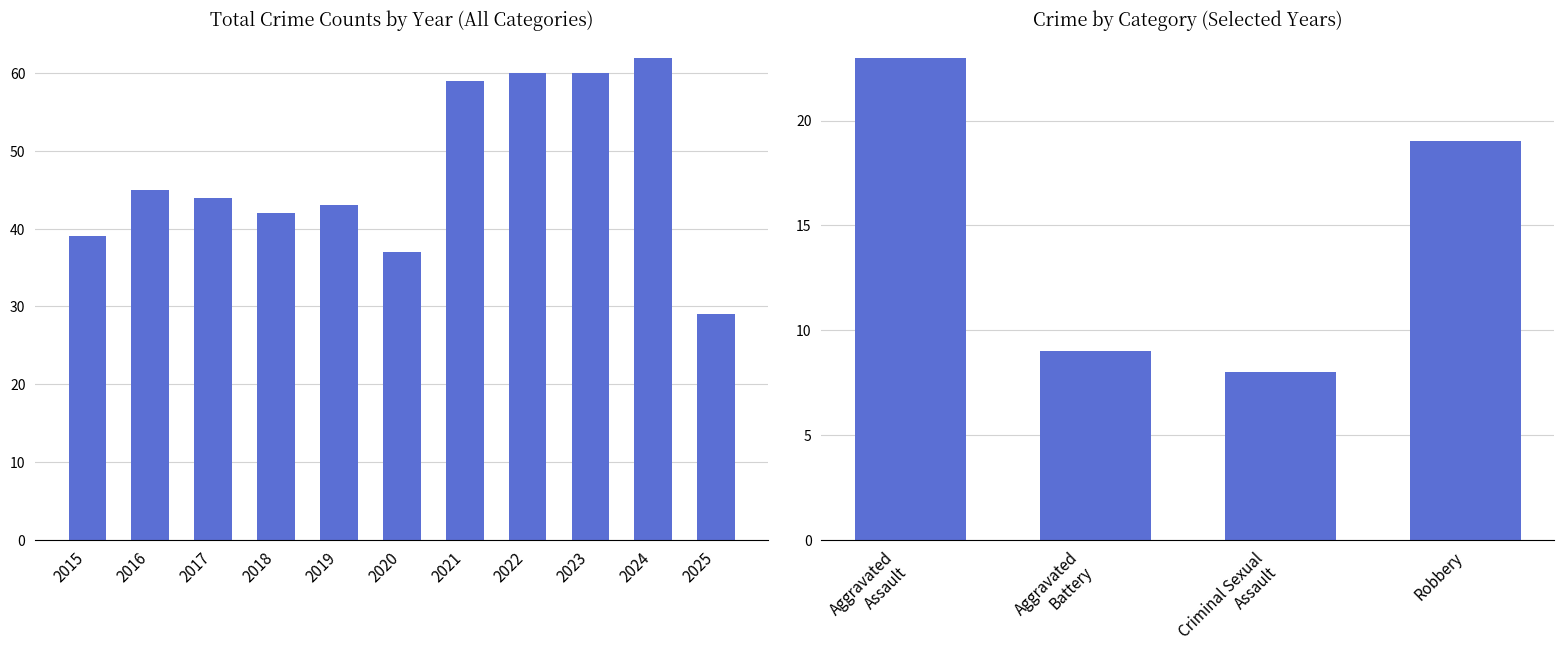

List the labels in order of value, largest first.

2024, 2022, 2023, 2021, 2016, 2017, 2019, 2018, 2015, 2020, 2025